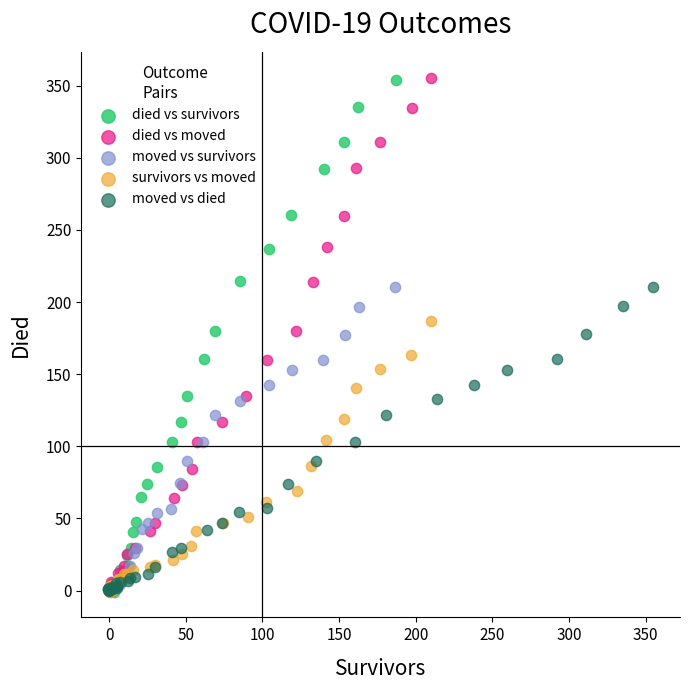

What are all the series names shown in the legend?

died vs survivors, died vs moved, moved vs survivors, survivors vs moved, moved vs died